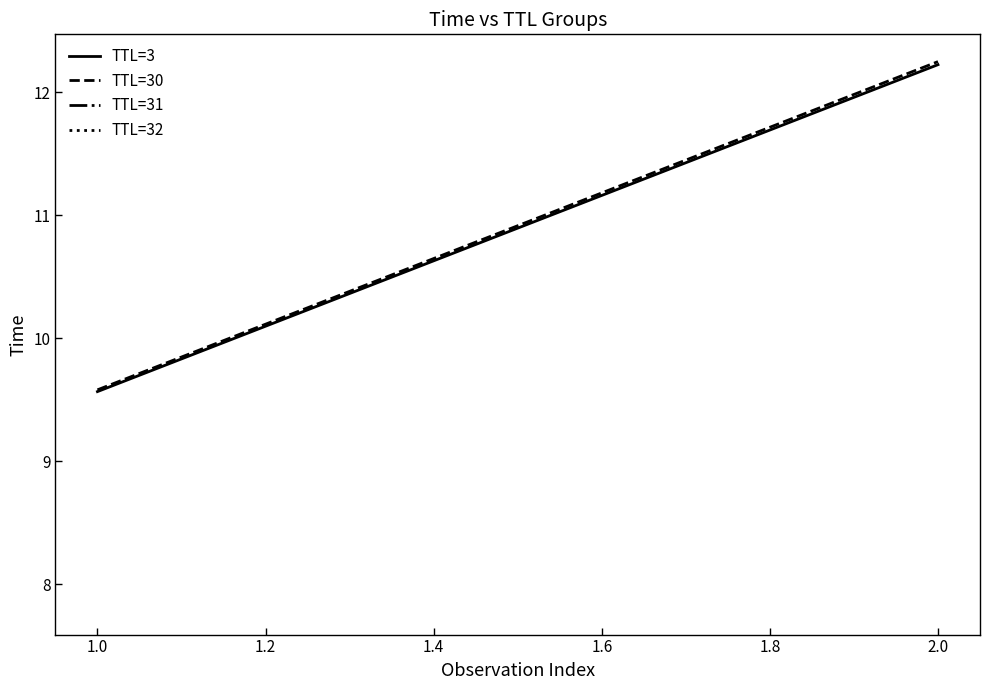

What is the sum of all TTL=3 values?

21.8